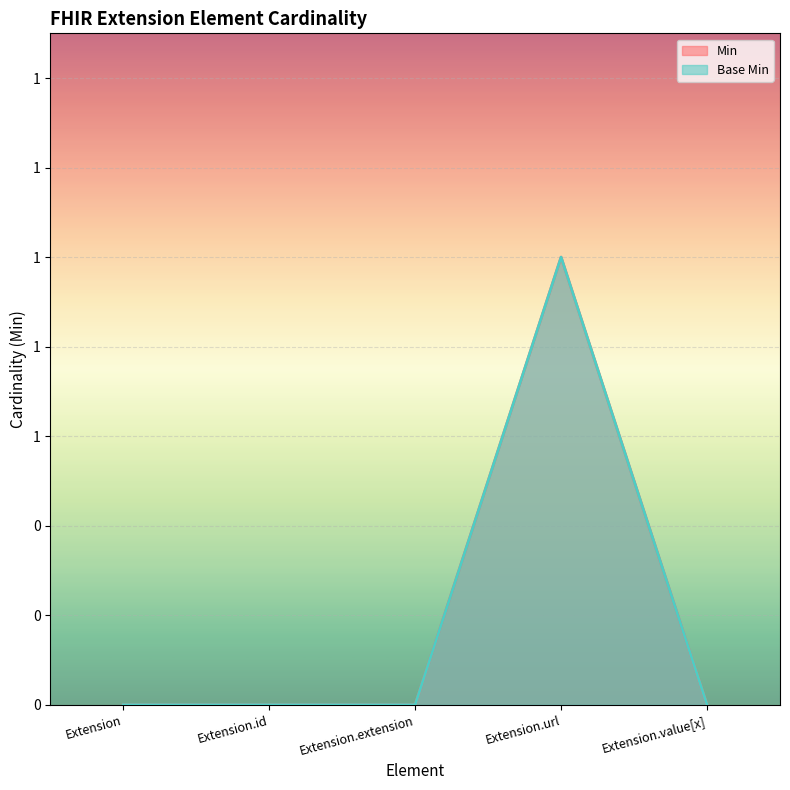

Between Extension.url and Extension.id, which is larger?

Extension.url